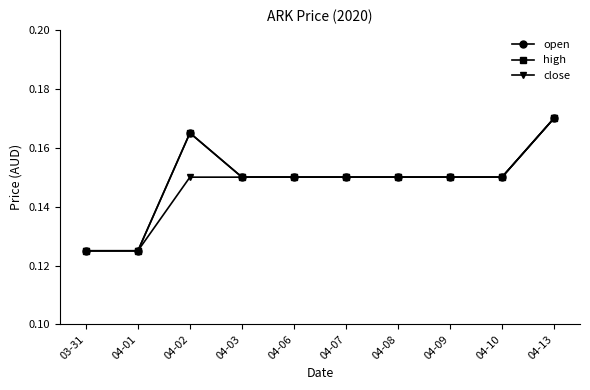

Which has a higher value, 04-07 or 04-08?

04-07